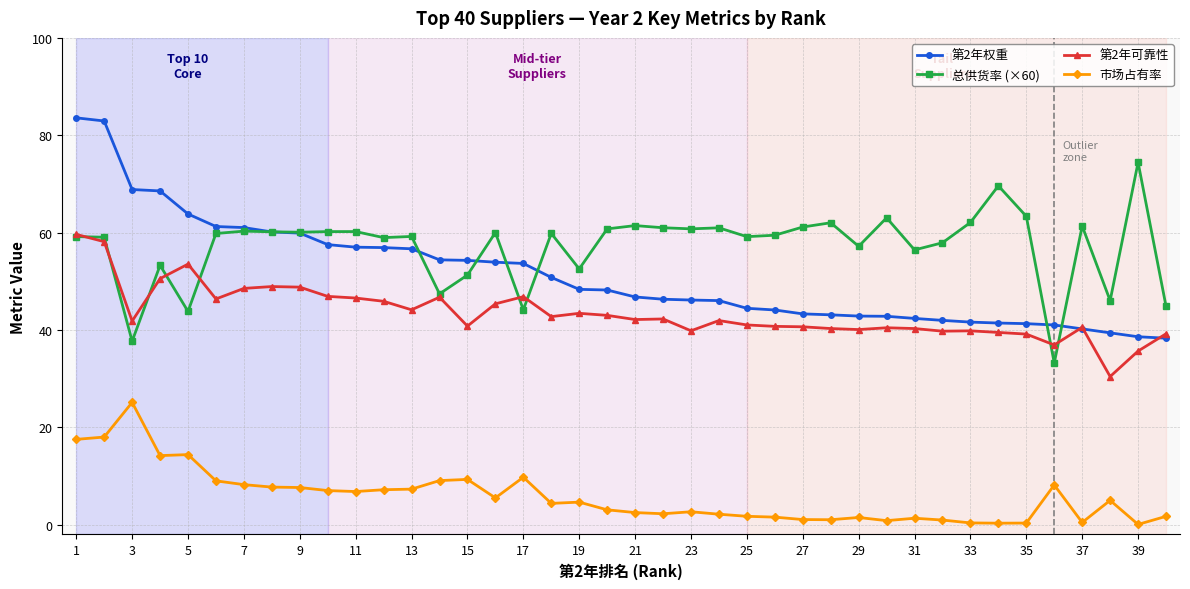

What is the value of the 第2年权重 point at the 13th from the left?

56.7